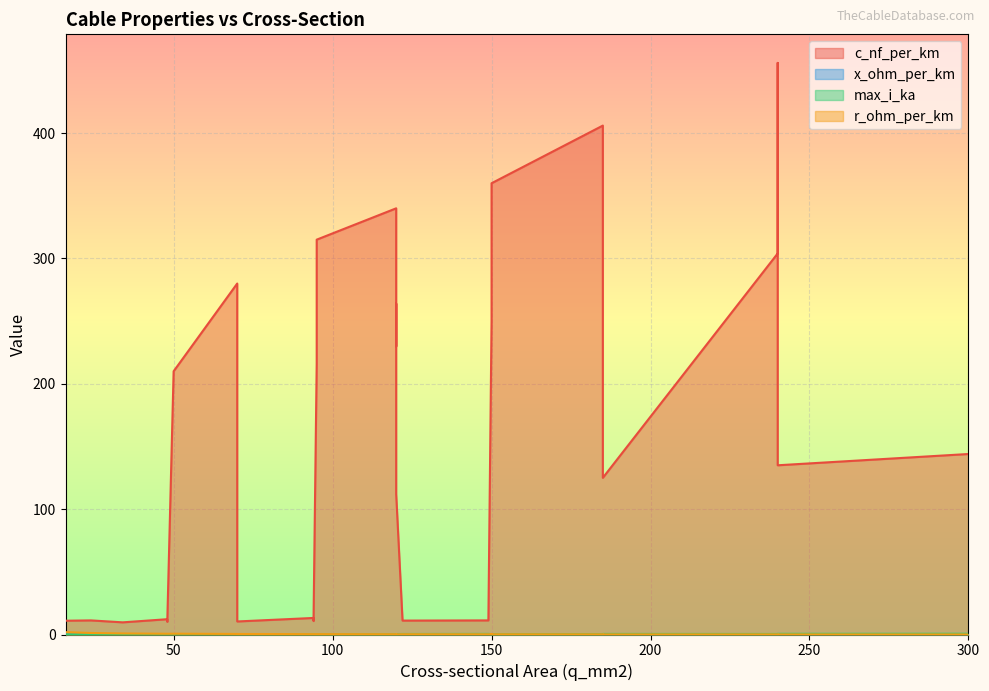

What is the average value of the c_nf_per_km series?

171.8